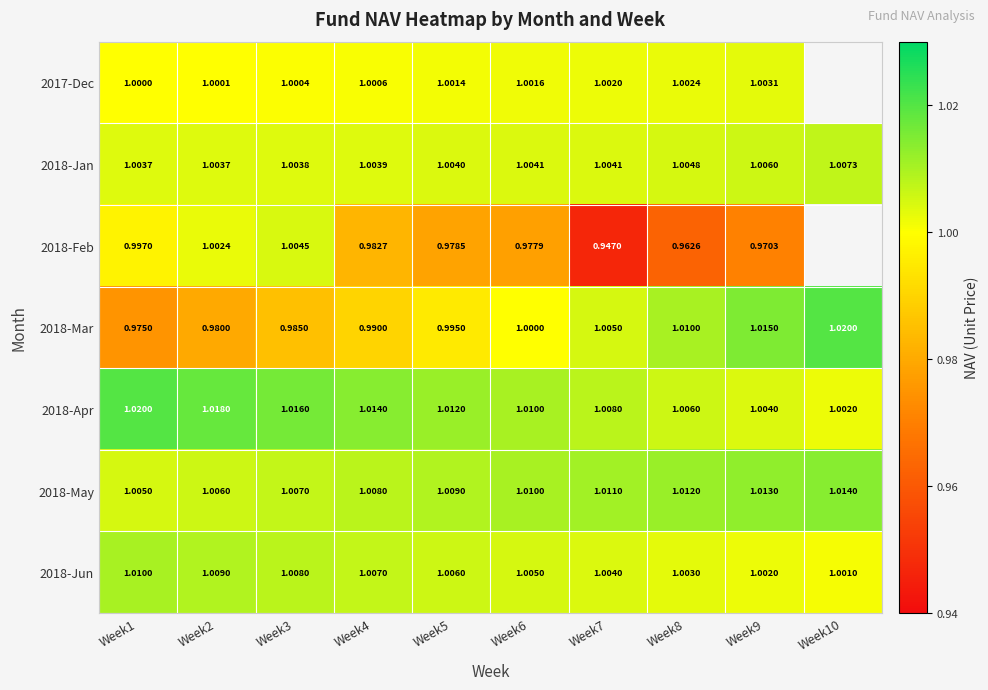

Is the value of 2018-Jan at Week8 greater than the value of 2018-Feb at Week9?

Yes